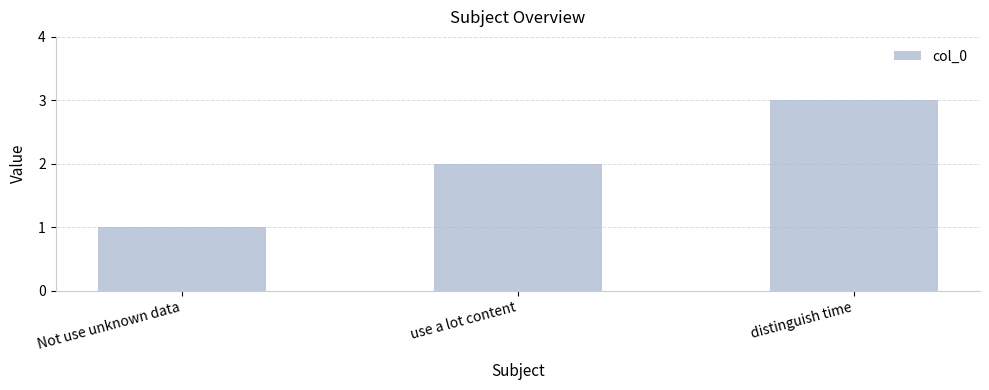

Rank the categories by value from highest to lowest.

distinguish time, use a lot content, Not use unknown data